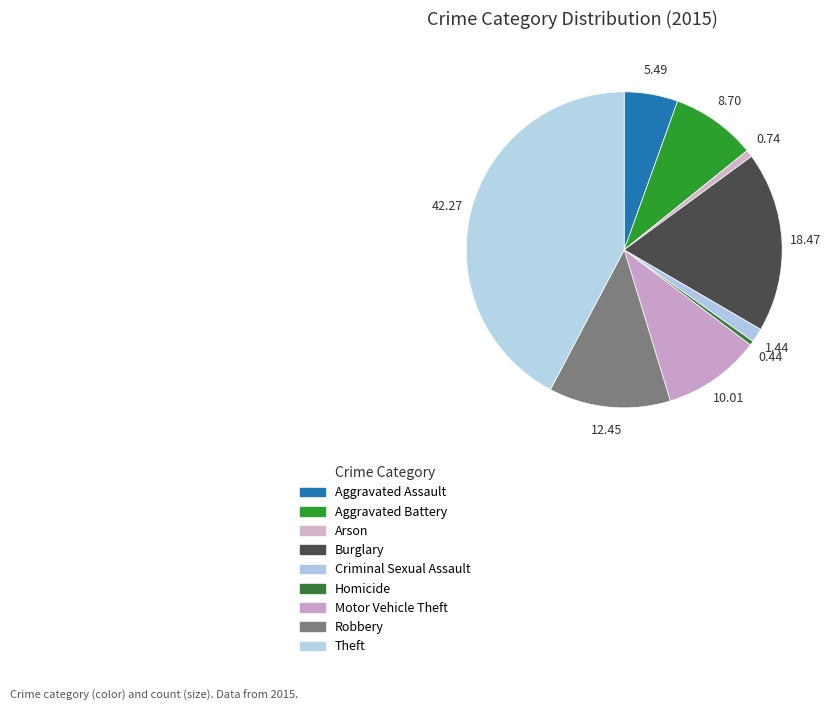

Rank the categories by value from highest to lowest.

Theft, Burglary, Robbery, Motor Vehicle Theft, Aggravated Battery, Aggravated Assault, Criminal Sexual Assault, Arson, Homicide